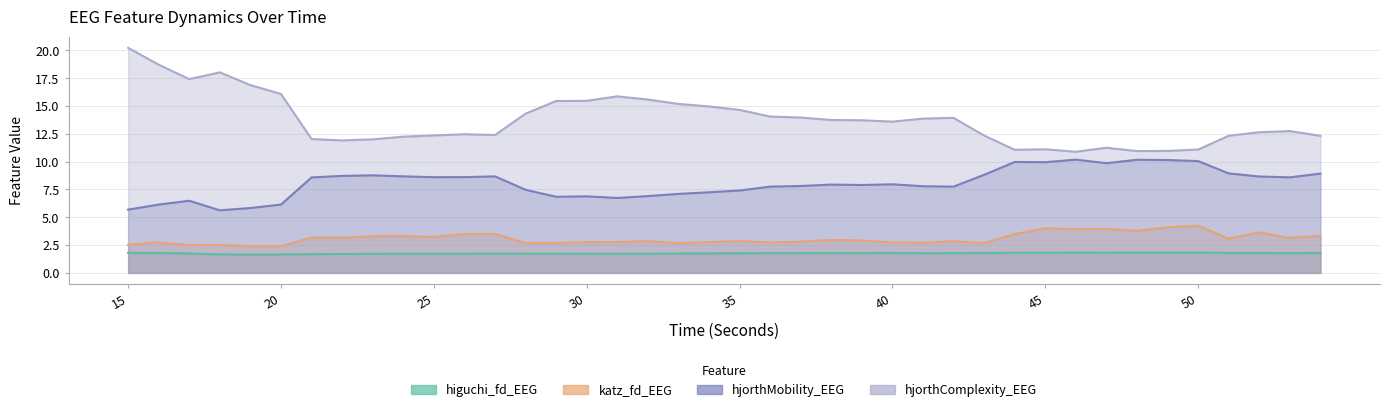

At which label does katz_fd_EEG reach its peak?

50